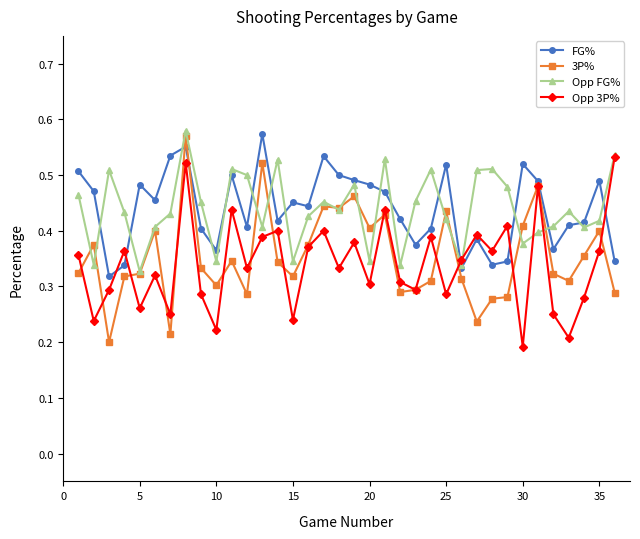

How many Opp FG% values are between 0 and 1?

36